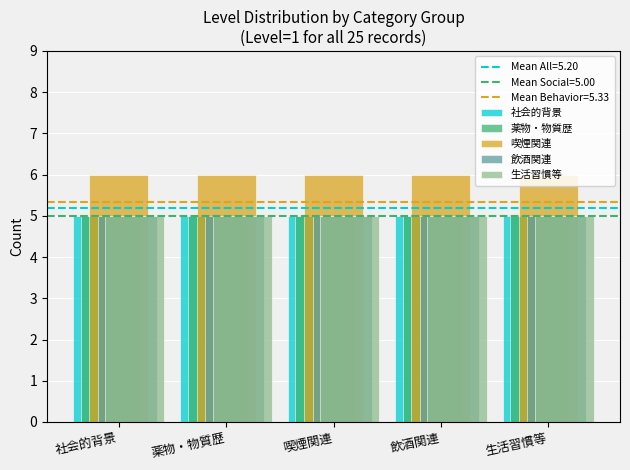

What is the label of the 1st bar from the right?

生活習慣等